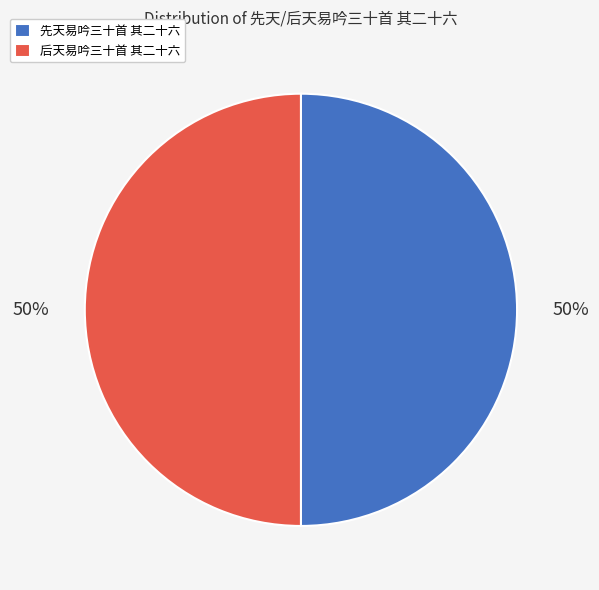

What is the ratio of the value at 后天易吟三十首 其二十六 to the value at 先天易吟三十首 其二十六?

1.0